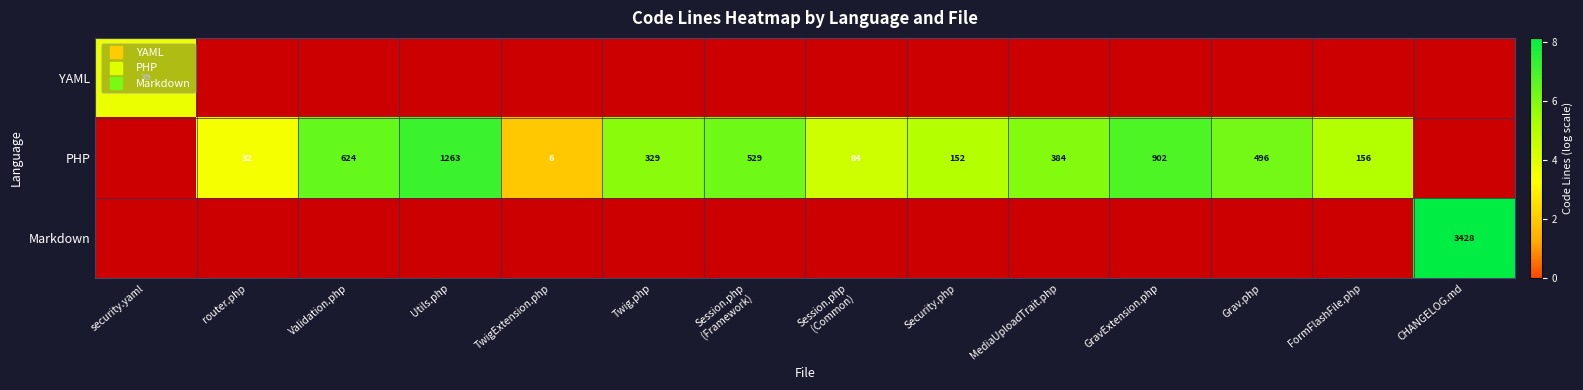

What is the maximum value shown in the chart?

8.1